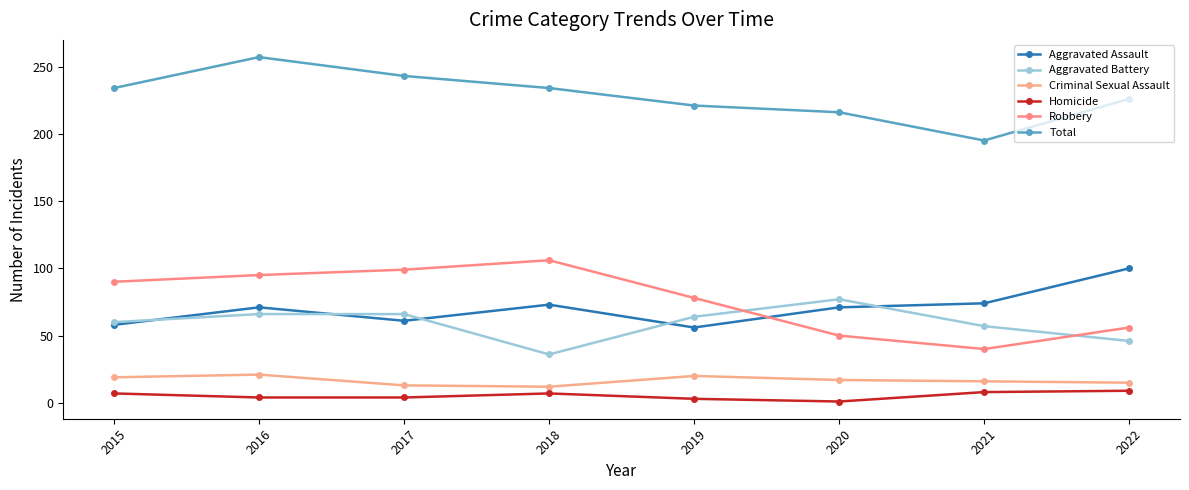

Which has a higher value, 2015 or 2020?

2020